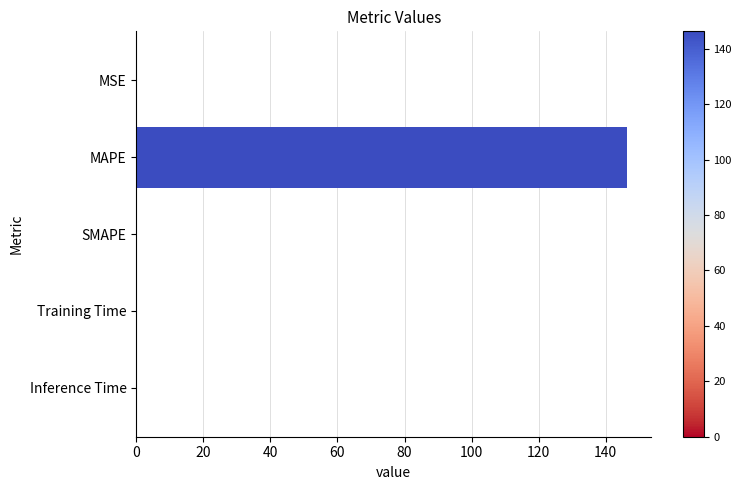

True or false: the data shows 146.2 at MAPE.

True